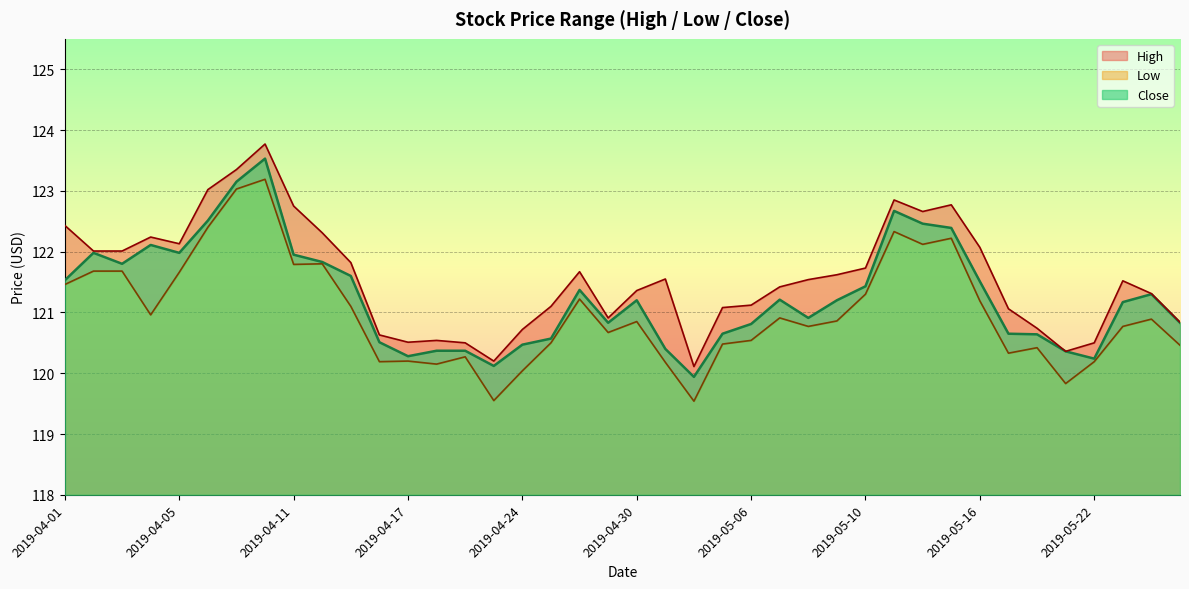

True or false: Low has more than 0 points higher than both neighbors.

True